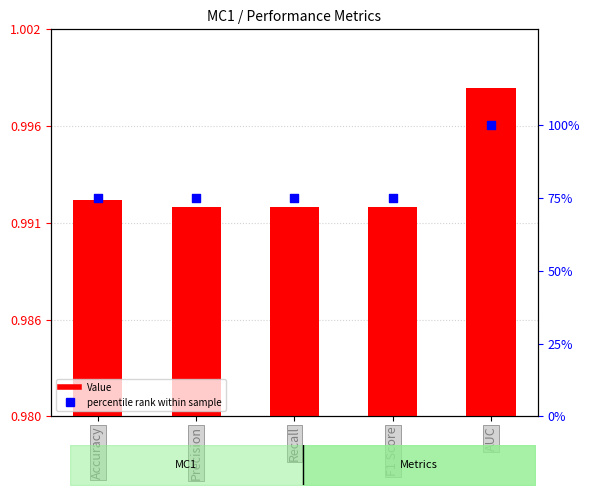

What is the total value across all series at F1 Score?

76.0